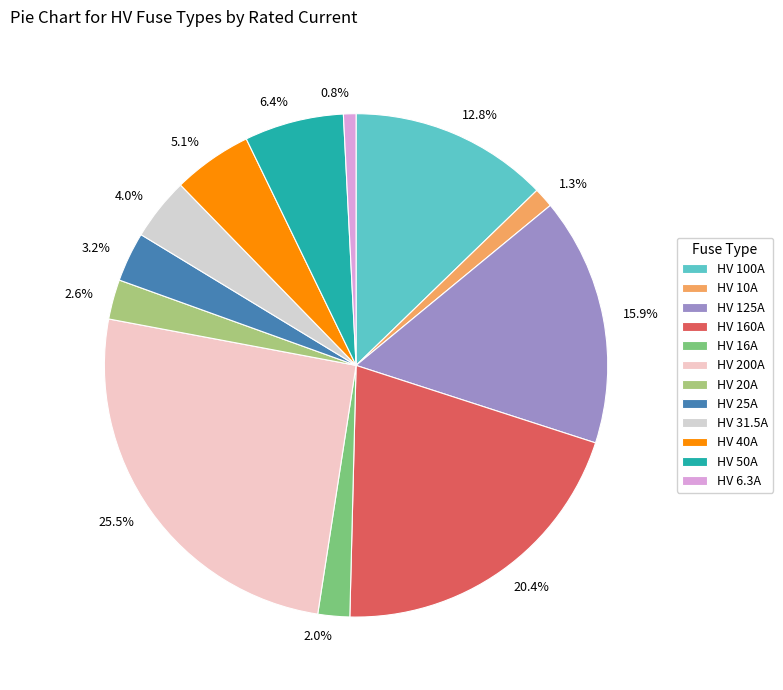

To the nearest percent, what portion does HV 20A represent?

3%